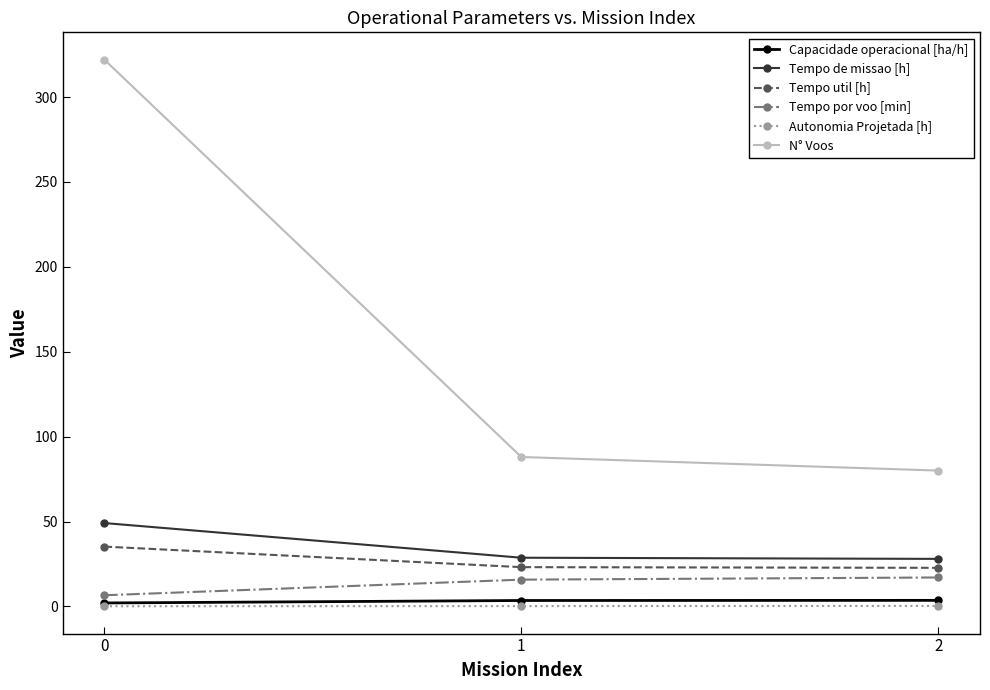

How many data points in N° Voos are less than 88?

1